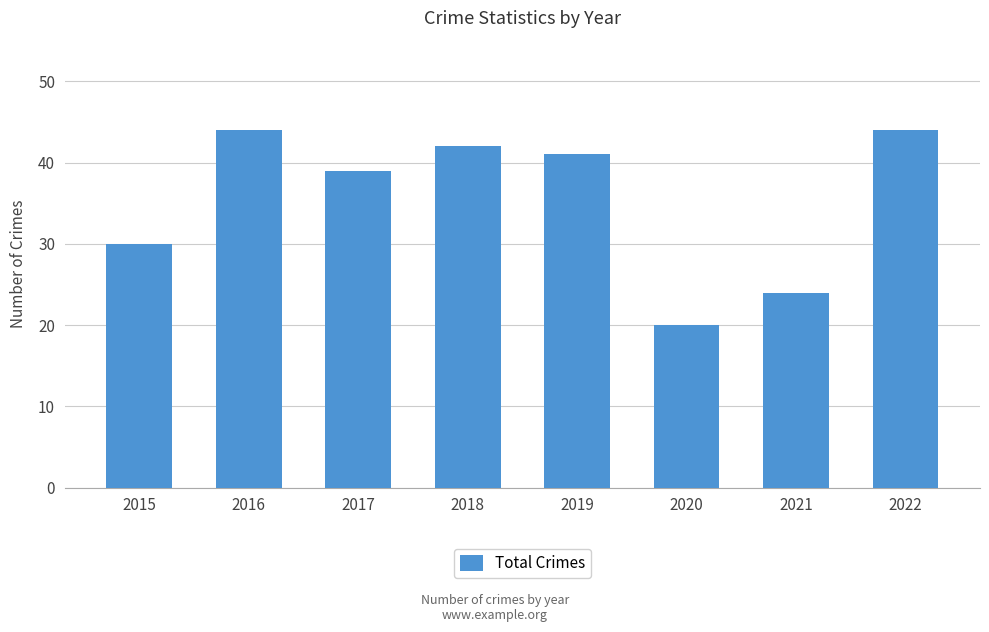

True or false: the data shows 44 at 2015.

False